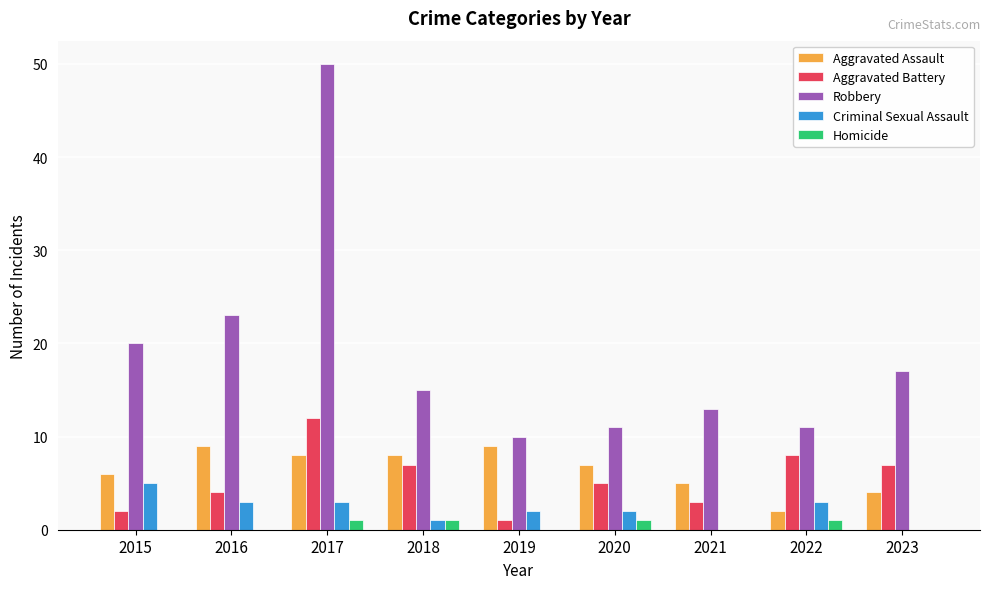

Which category has the highest value in the Aggravated Battery series?

2017